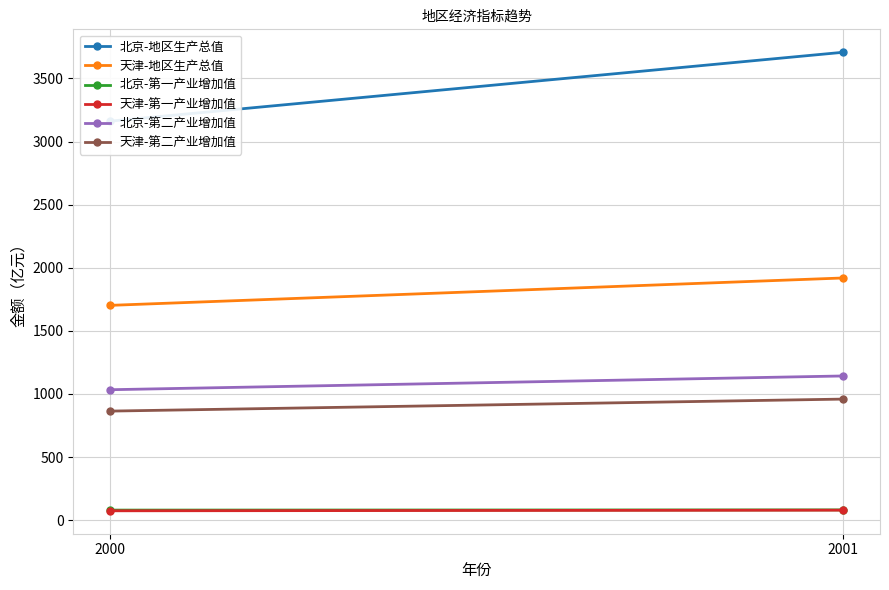

How many lines are shown in the chart?

6